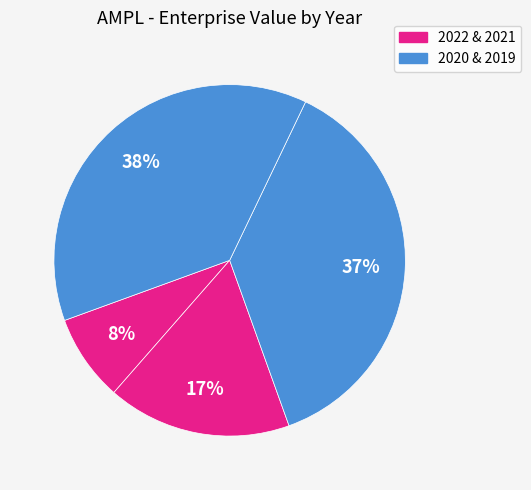

How many segments does this pie chart have?

4